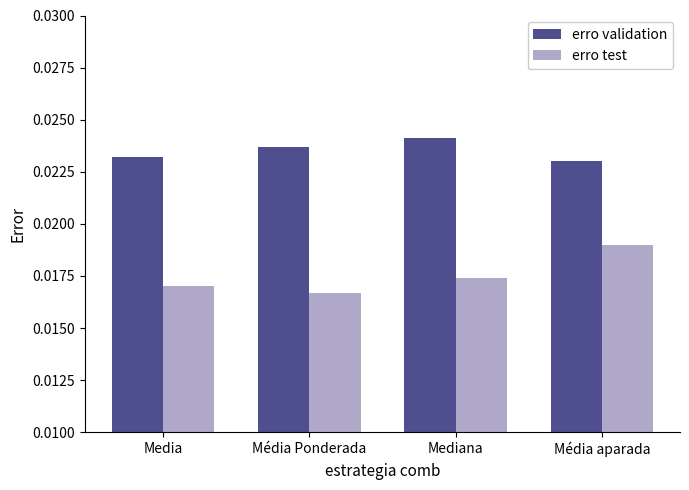

Which series changed the most between Média Ponderada and Média aparada?

erro test